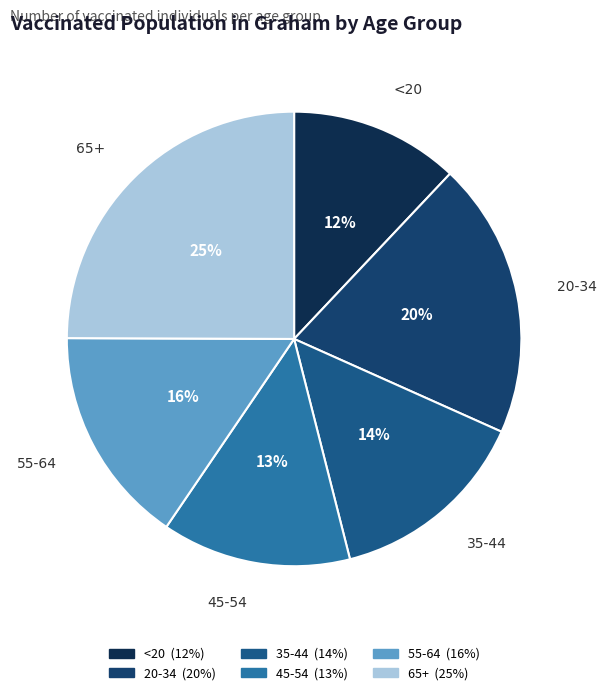

Does 65+ represent more than half of the total?

No